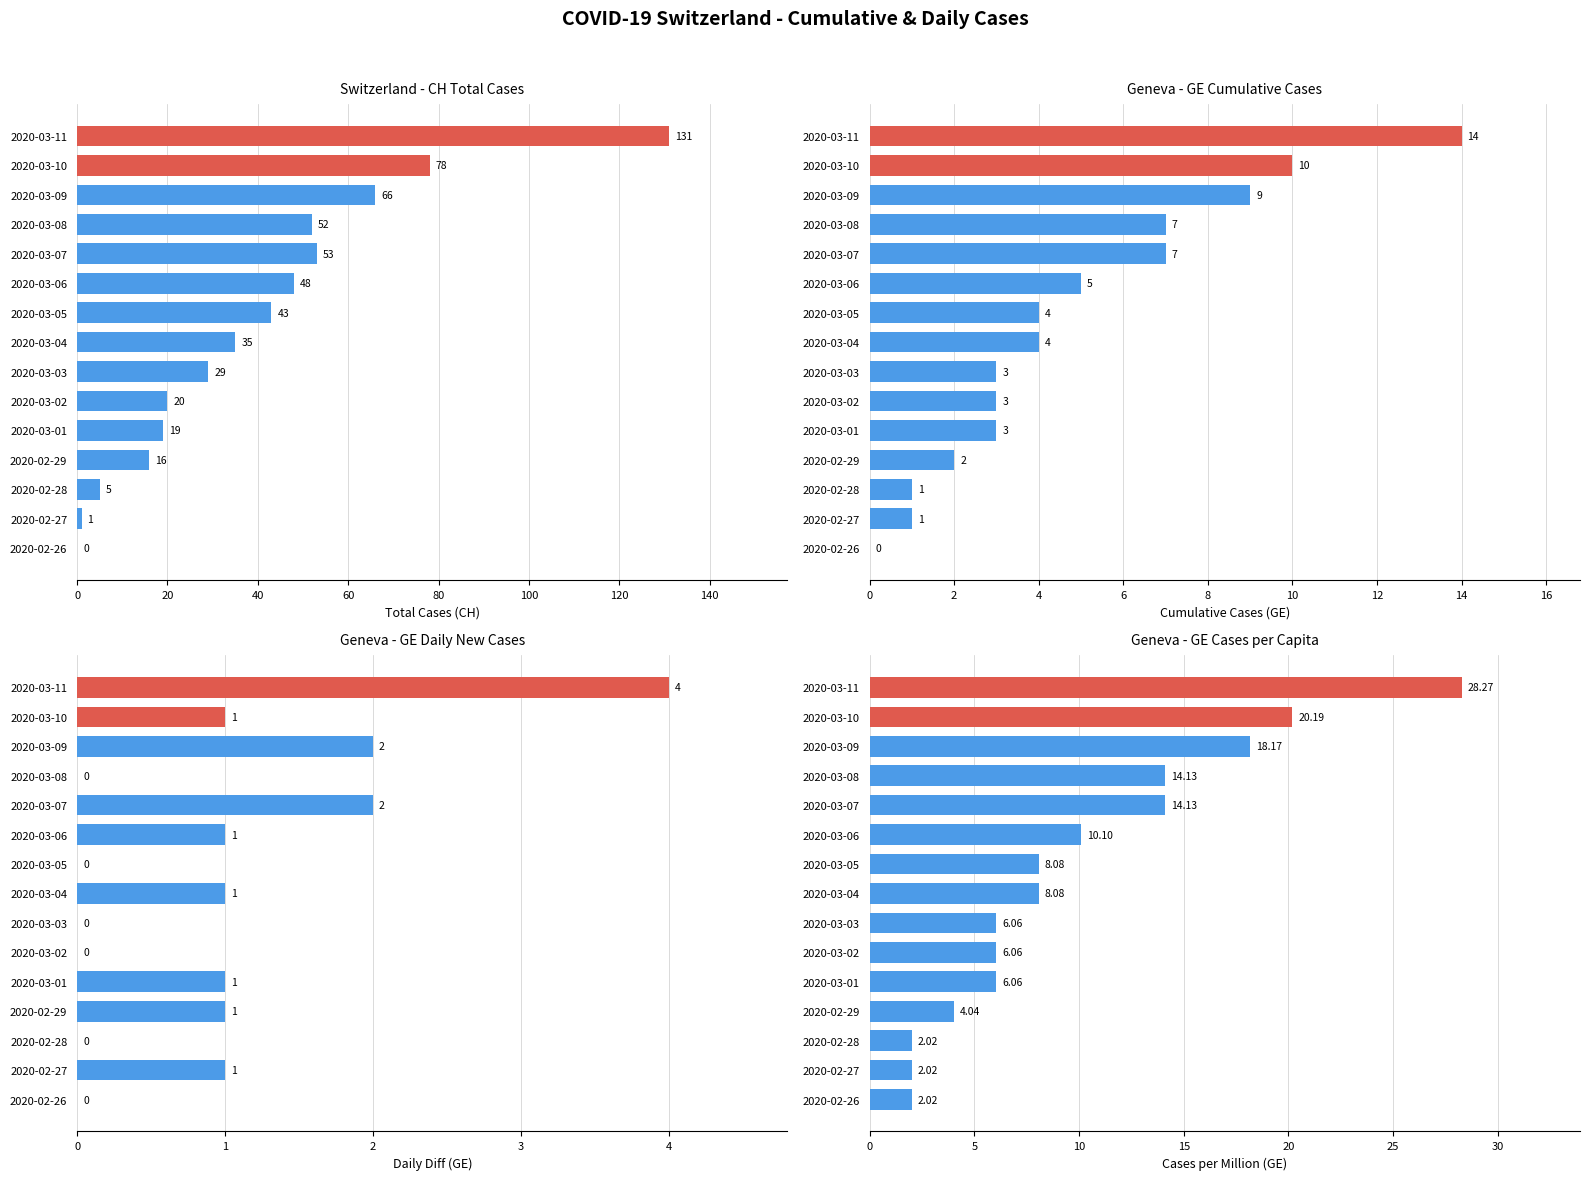

What position from the left is 2020-02-26?

1